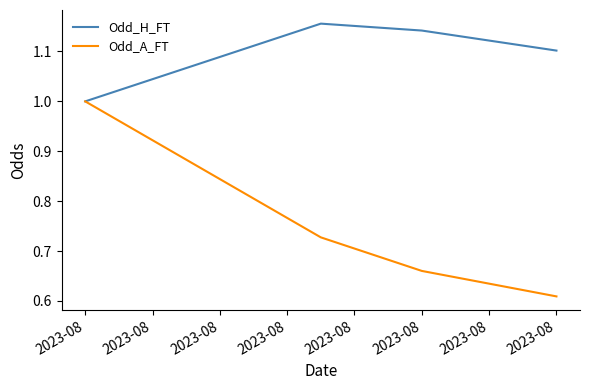

Rank the series by their average value, from lowest to highest.

Odd_A_FT, Odd_H_FT